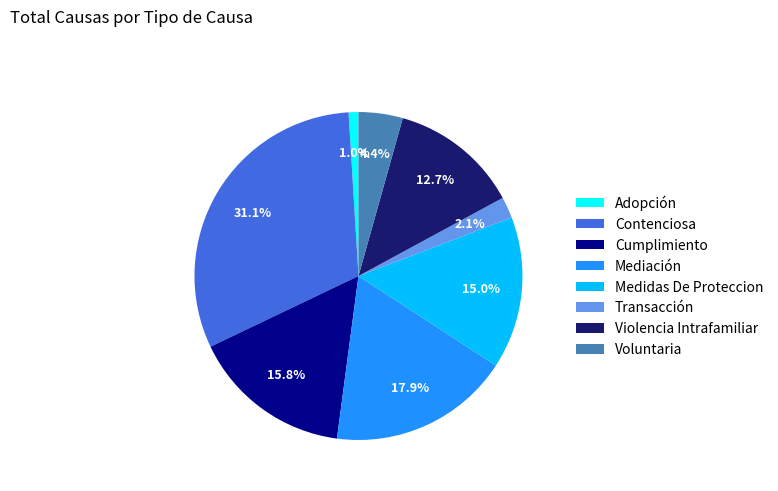

Between Contenciosa and Mediación, which is larger?

Contenciosa